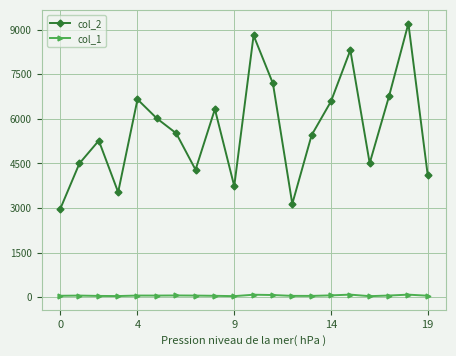

What is the sum of all col_2 values?

112850